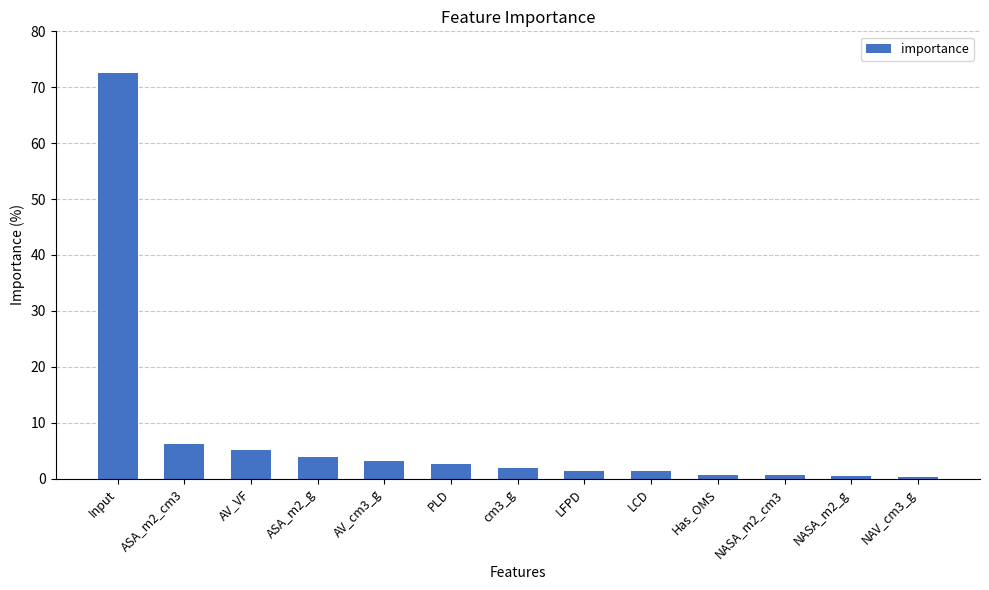

Which has a higher value, ASA_m2_g or AV_cm3_g?

ASA_m2_g